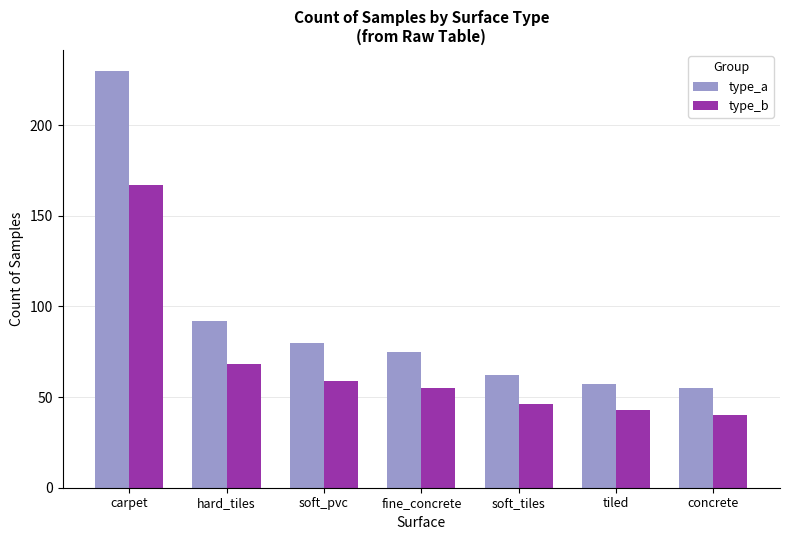

Which series has the largest range (max minus min)?

type_a